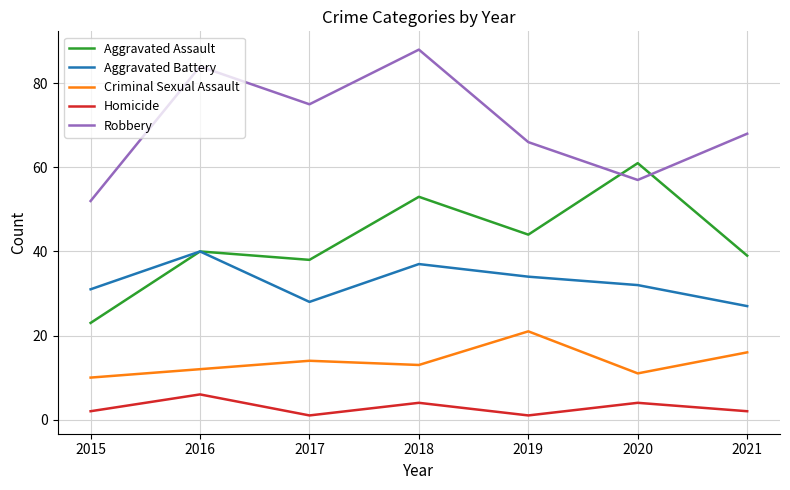

Rank the series by their maximum value, from highest to lowest.

Robbery, Aggravated Assault, Aggravated Battery, Criminal Sexual Assault, Homicide